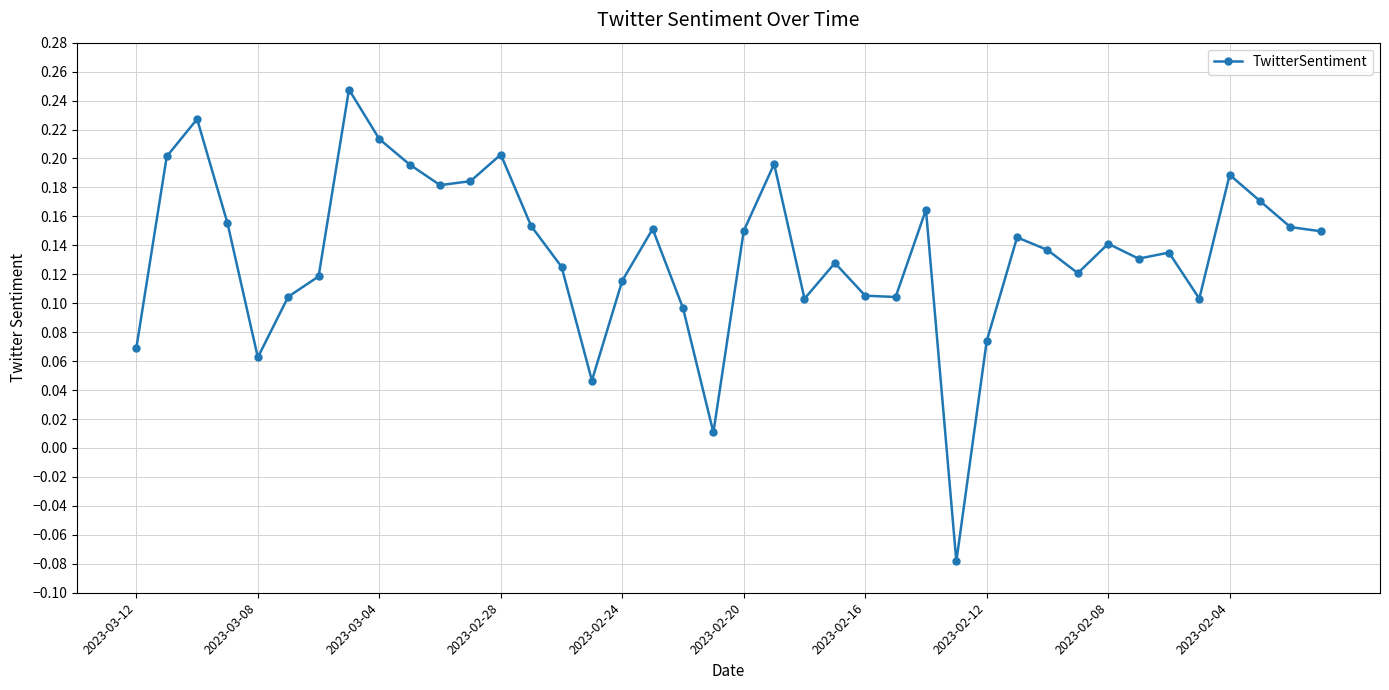

What is the difference between the maximum and minimum values?

0.3